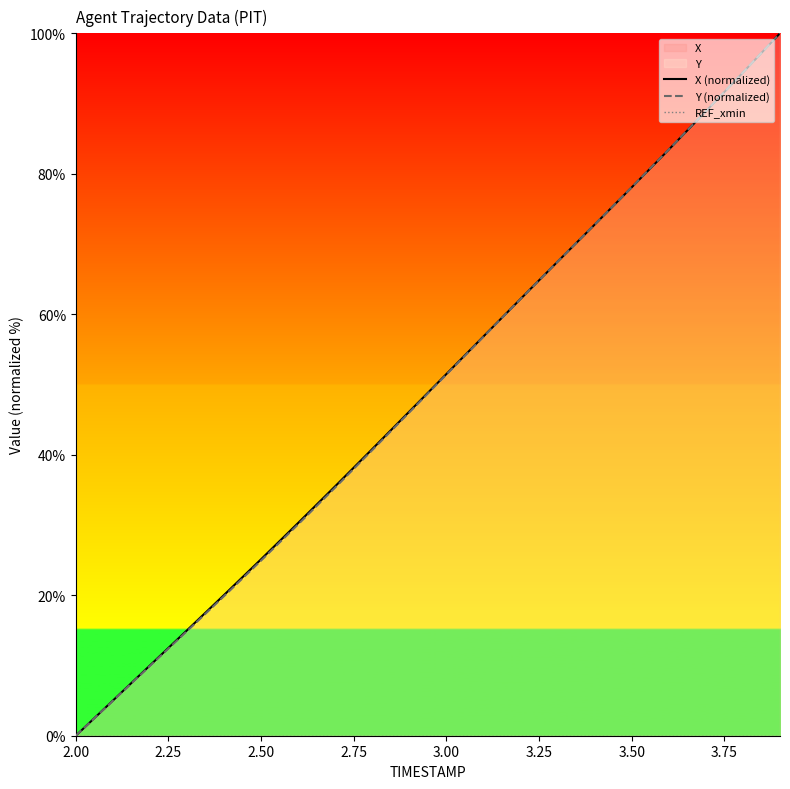

How many lines are shown in the chart?

3